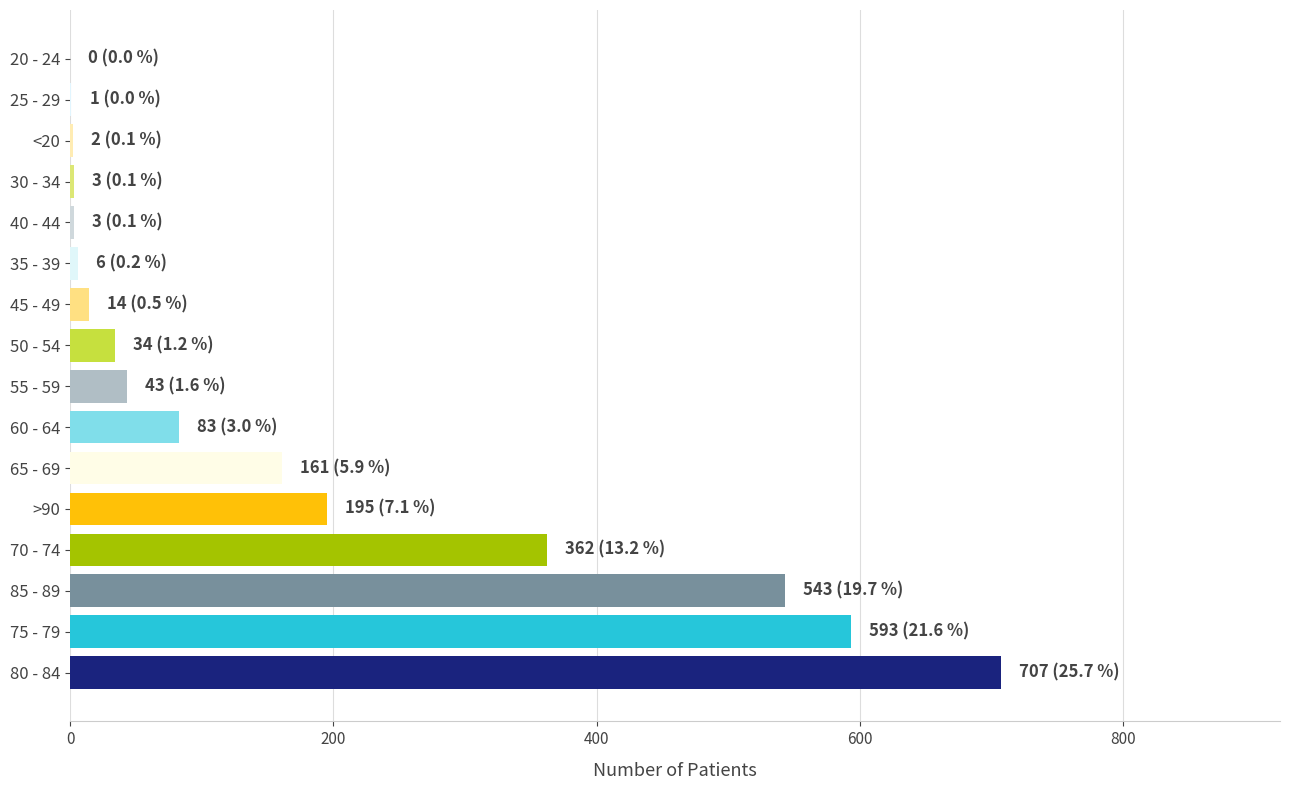

How many categories are shown in the chart?

16